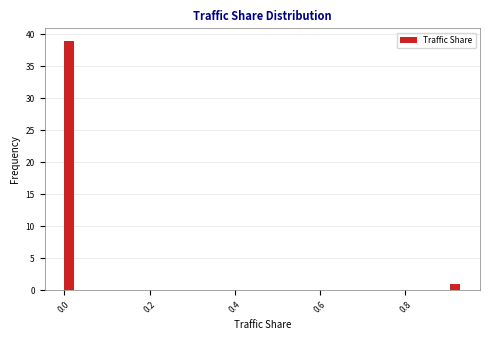

Around what value on the x-axis is the tallest bar? Give the approximate position of its centre, as read against the axis.

0.02